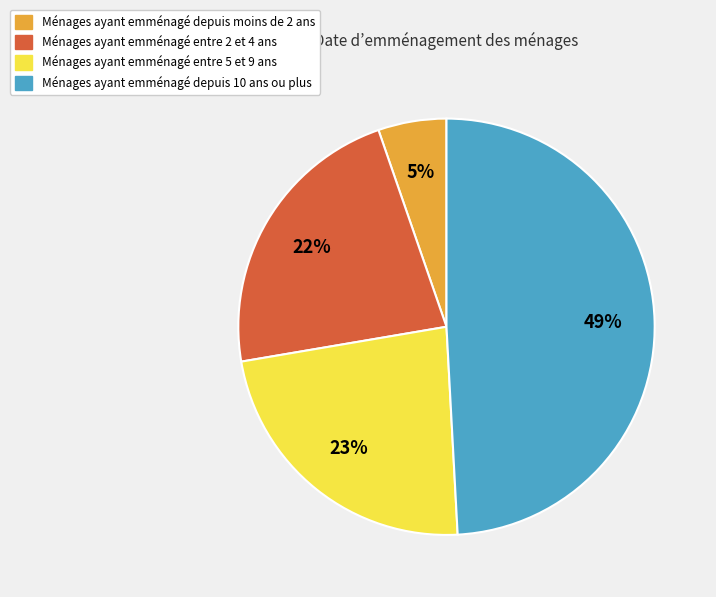

How many slices are in this pie chart?

4